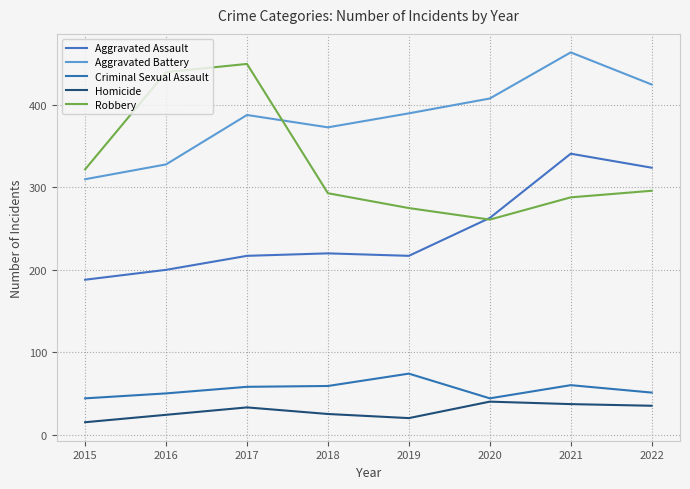

True or false: Homicide and Aggravated Assault cross at least once.

False